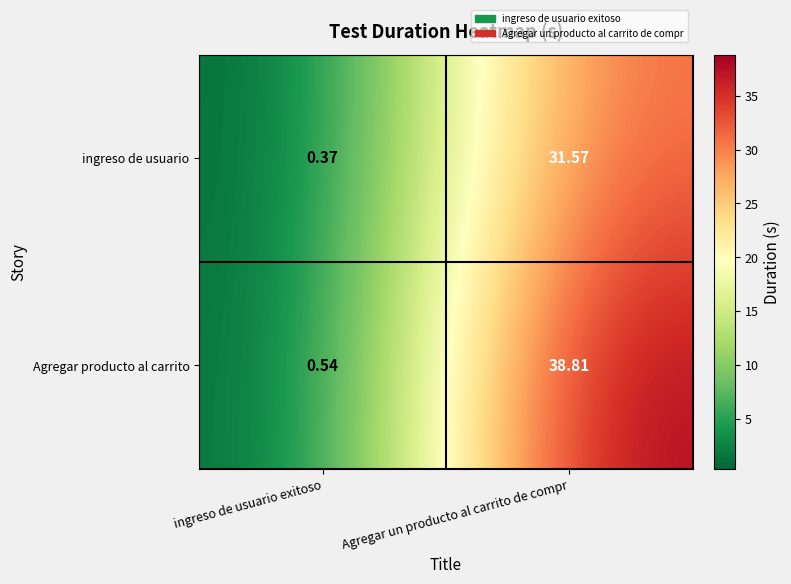

Which series has the largest total across all categories?

Agregar producto al carrito